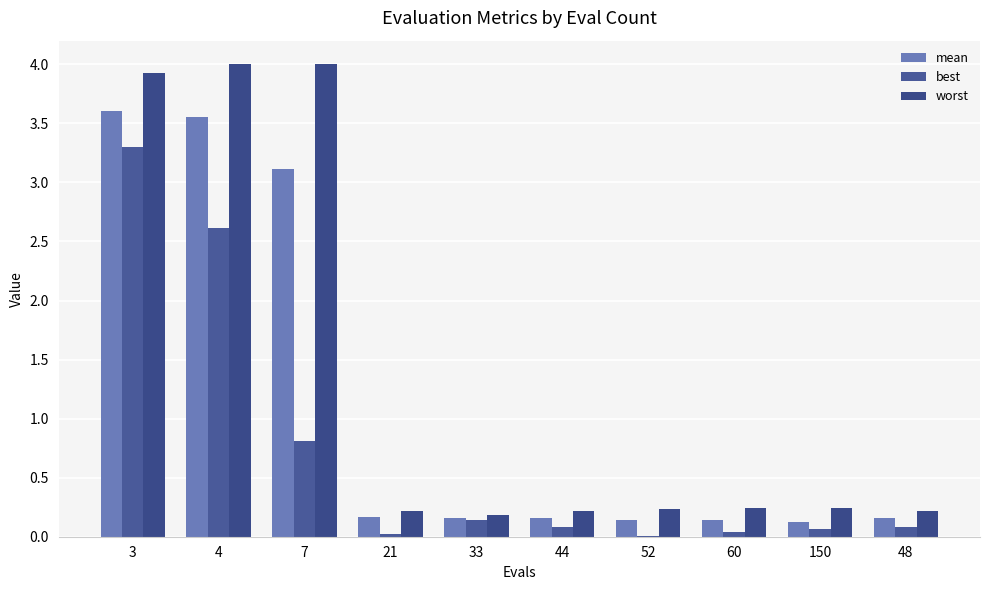

Are the bars horizontal?

No